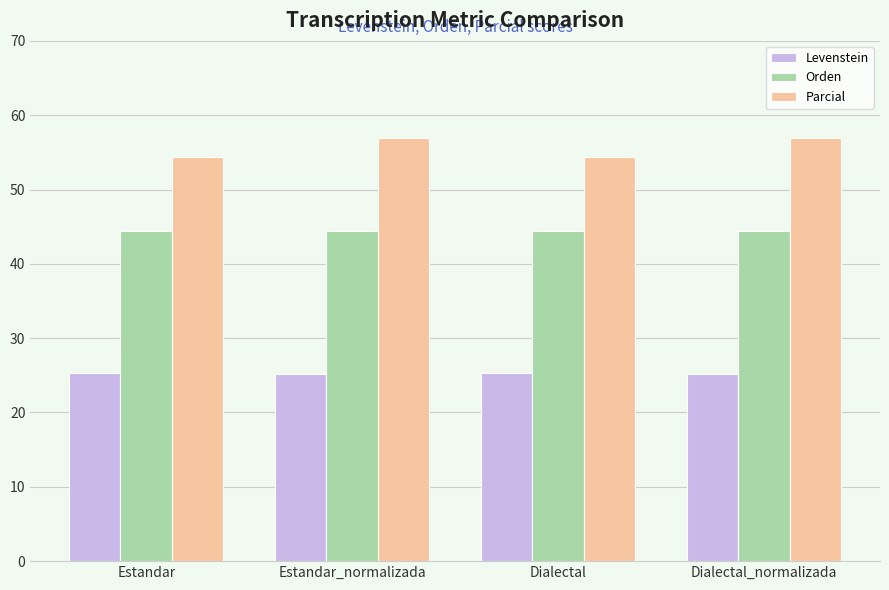

What is the value of the Levenstein bar at the 2nd from the left?

25.2